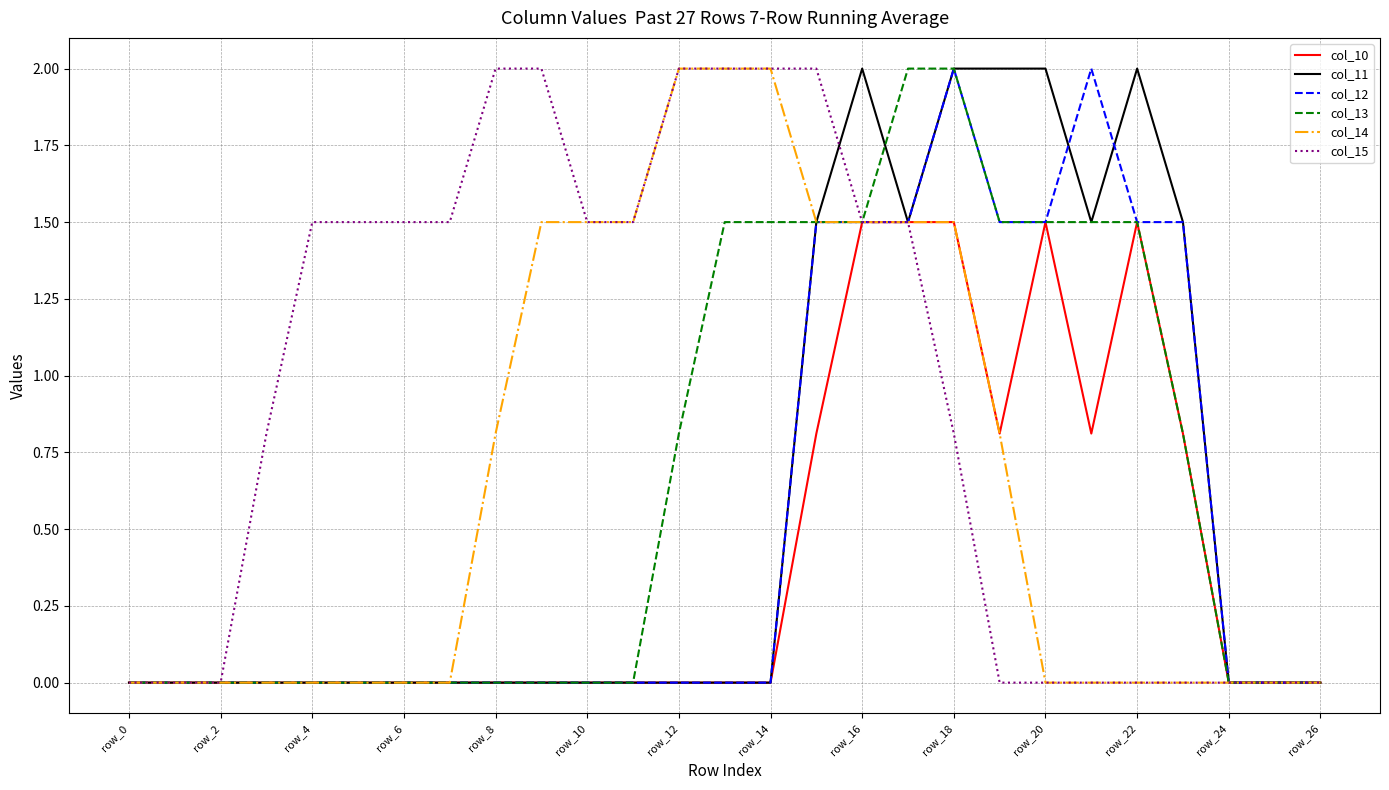

What is the maximum value shown in the chart?

2.0